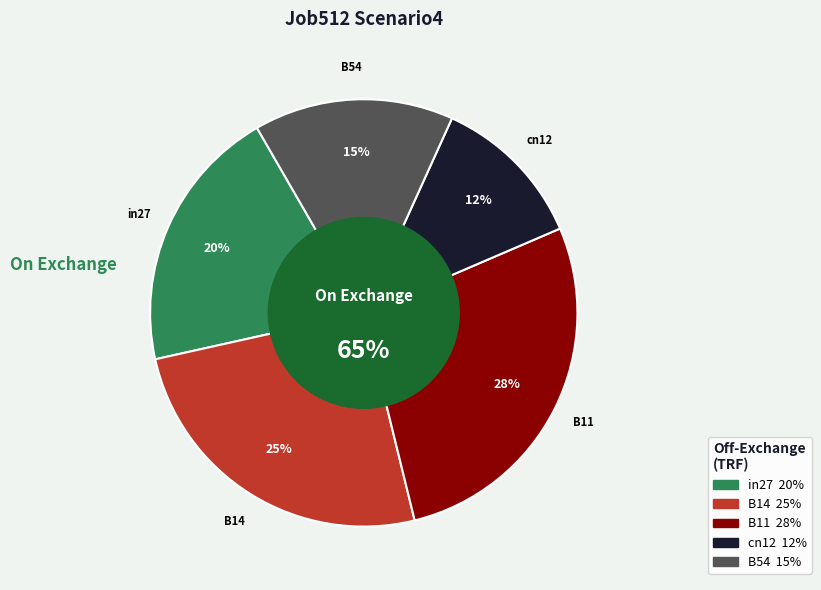

What percentage is the B54 slice, to the nearest percent?

15%